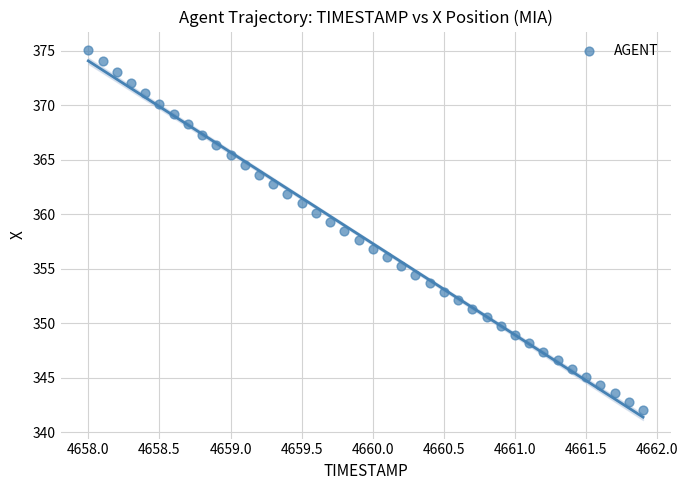

What is the range of X values (max minus min)?

3.9